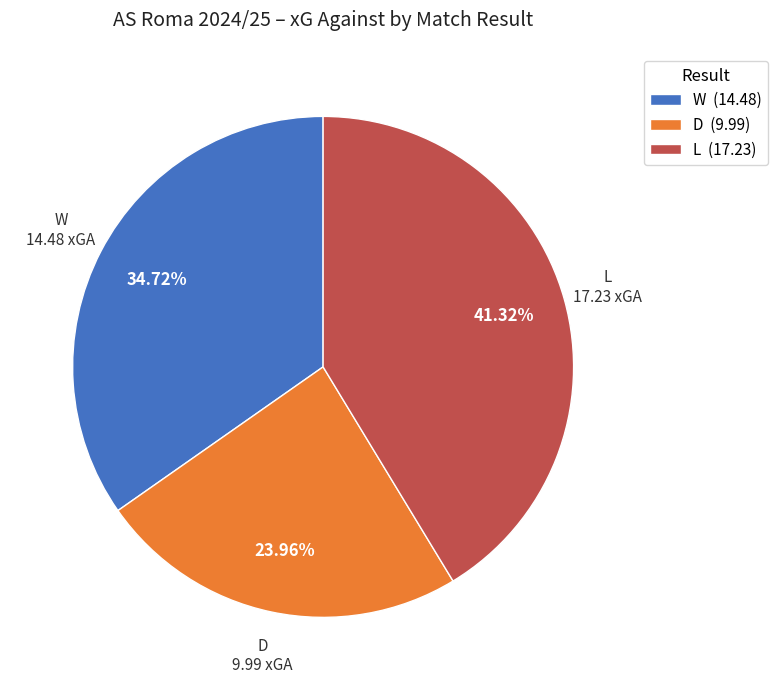

To the nearest percent, what is the average slice percentage?

33%